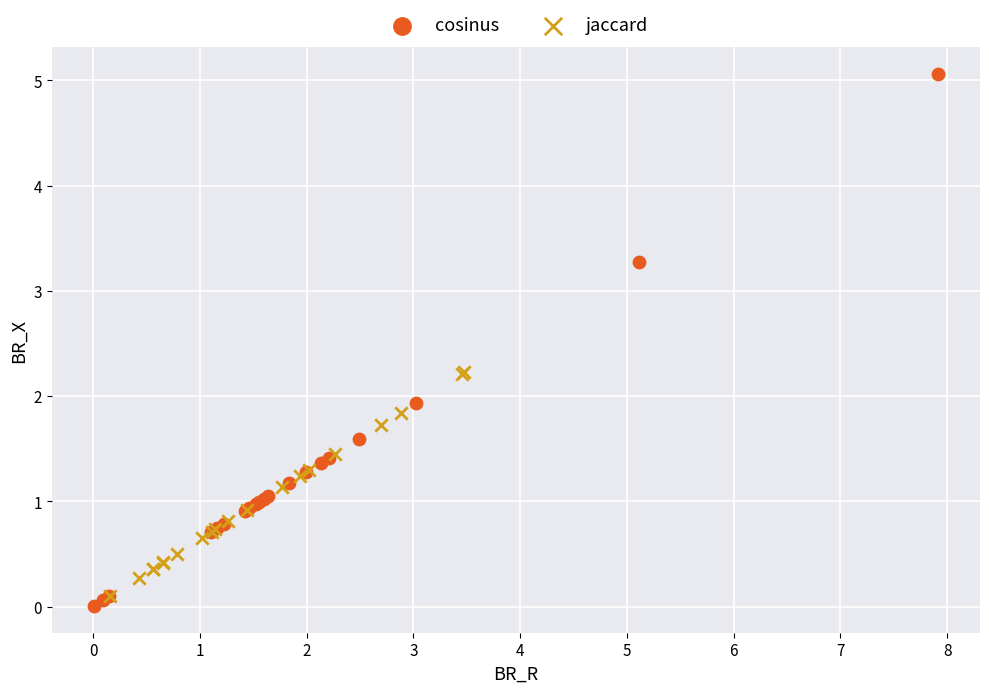

Which series has the widest spread of Y values?

cosinus